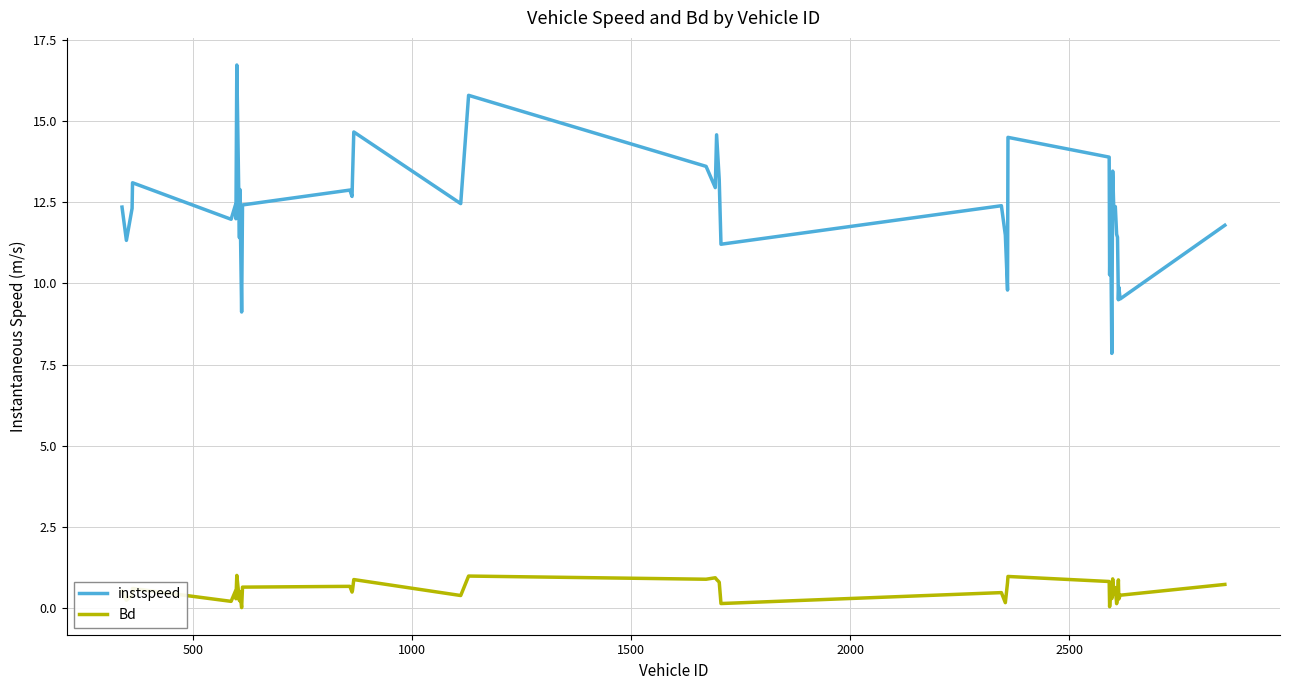

Rank the series by their average value, from highest to lowest.

instspeed, Bd